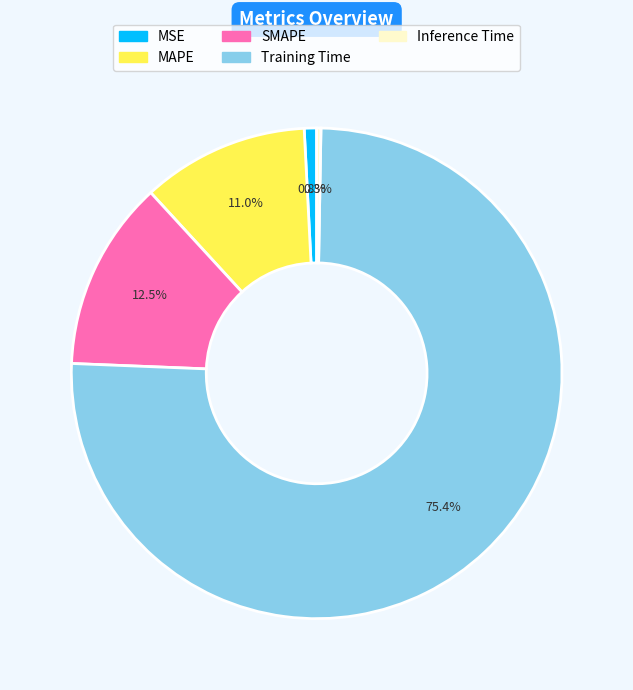

Between SMAPE and MSE, which is larger?

SMAPE